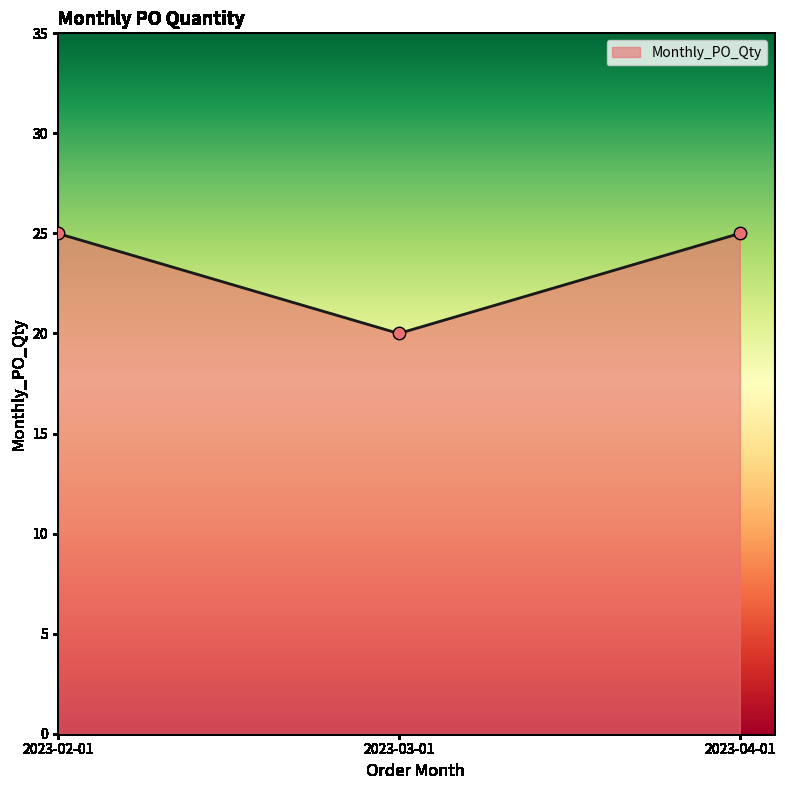

What is the ratio of the value at 2023-02-01 to the value at 2023-03-01?

1.2